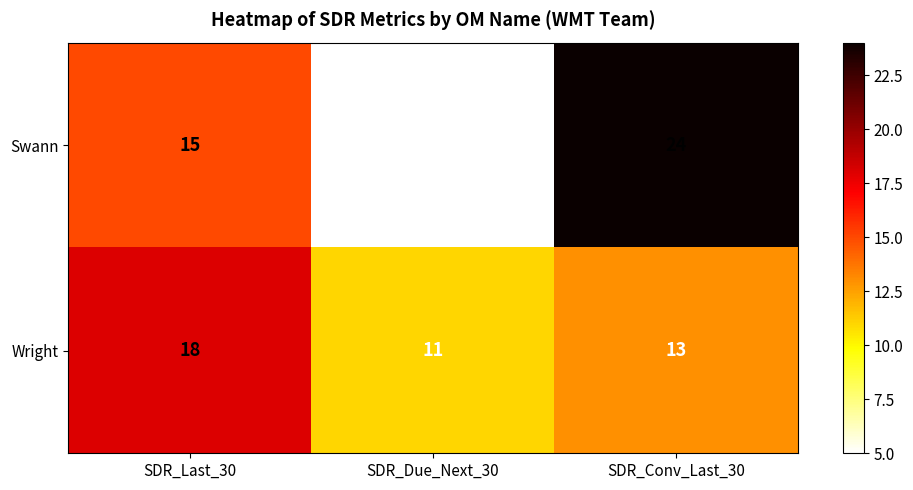

At SDR_Last_30, list the series in order from largest to smallest.

Wright, Swann